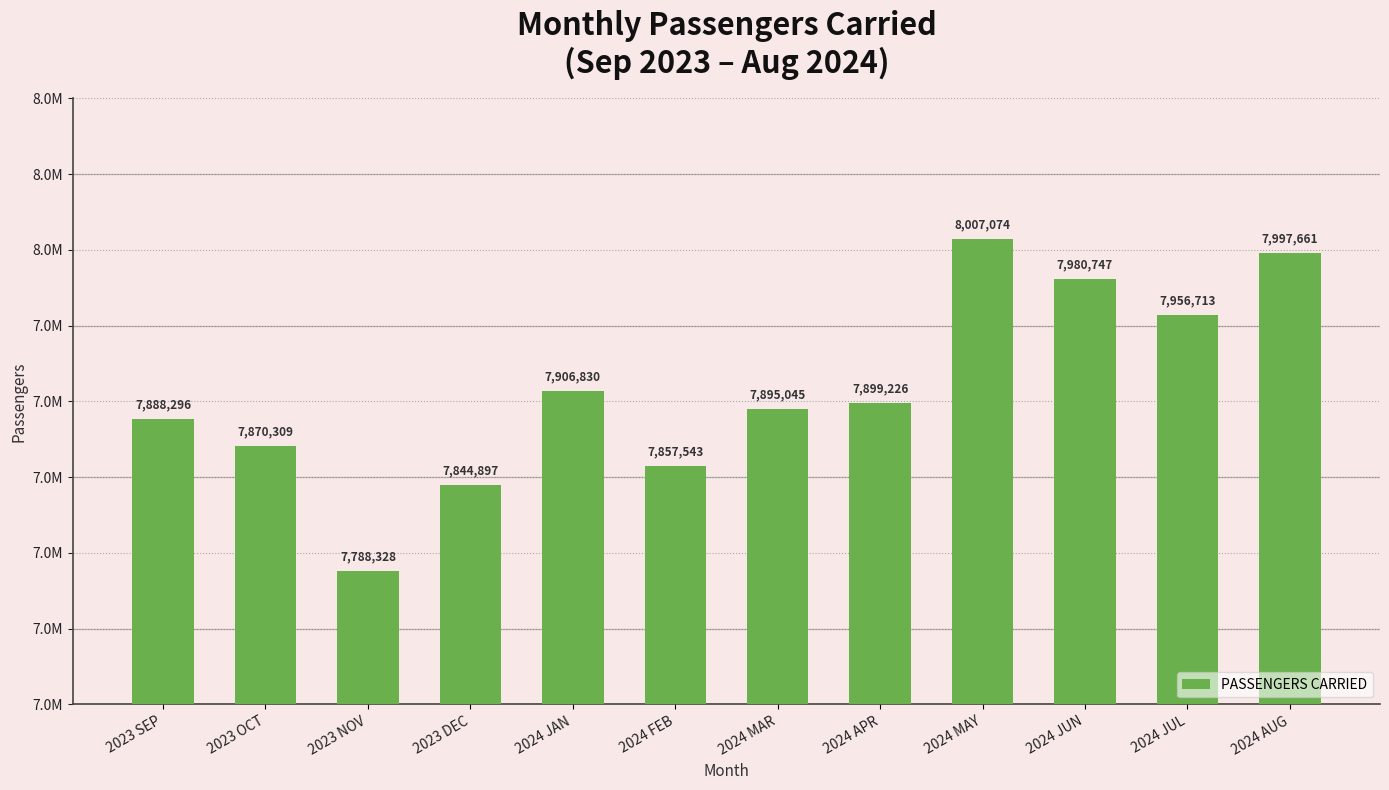

How many values are below 7899226?

6